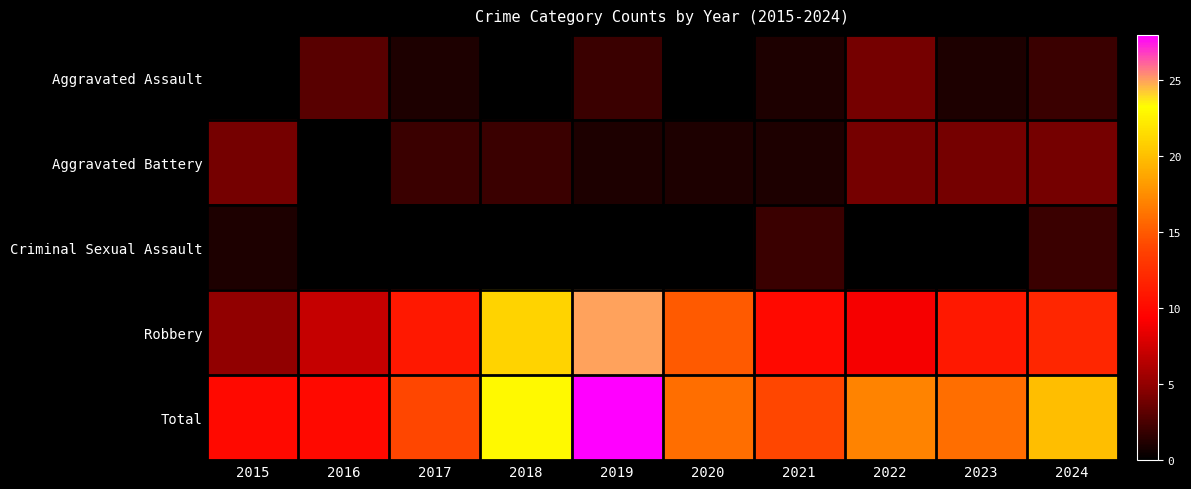

Reading right to left, list all the values displayed in this chart.

Aggravated Assault: 2024=2	2023=1	2022=4	2021=1	2020=0	2019=2	2018=0	2017=1	2016=3	2015=0
Aggravated Battery: 2024=4	2023=4	2022=4	2021=1	2020=1	2019=1	2018=2	2017=2	2016=0	2015=4
Criminal Sexual Assault: 2024=2	2023=0	2022=0	2021=2	2020=0	2019=0	2018=0	2017=0	2016=0	2015=1
Robbery: 2024=12	2023=11	2022=9	2021=10	2020=15	2019=25	2018=21	2017=11	2016=7	2015=5
Total: 2024=20	2023=16	2022=17	2021=14	2020=16	2019=28	2018=23	2017=14	2016=10	2015=10